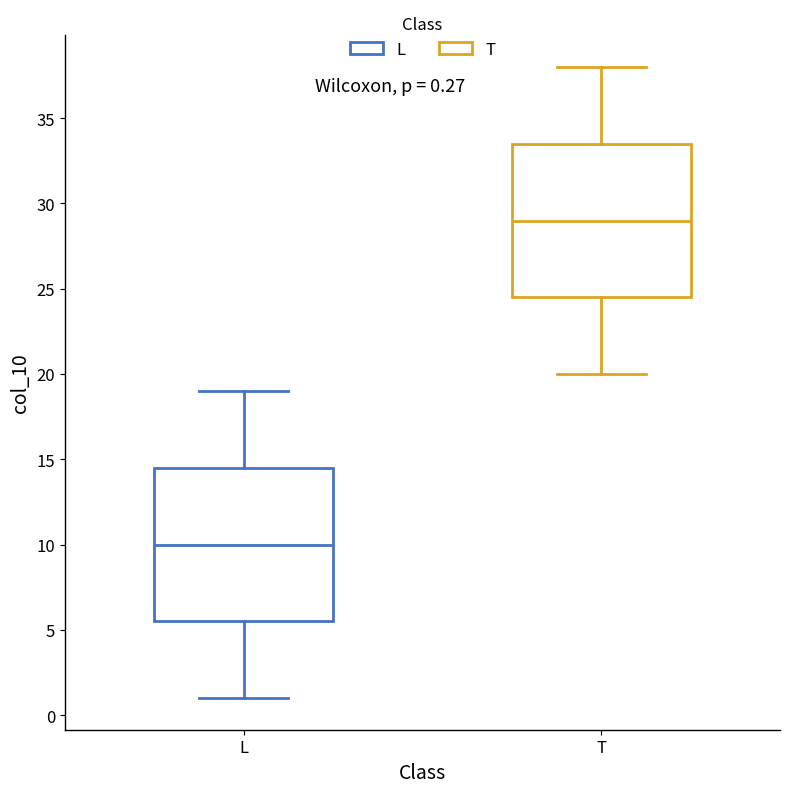

Which box's median line is the lowest?

L